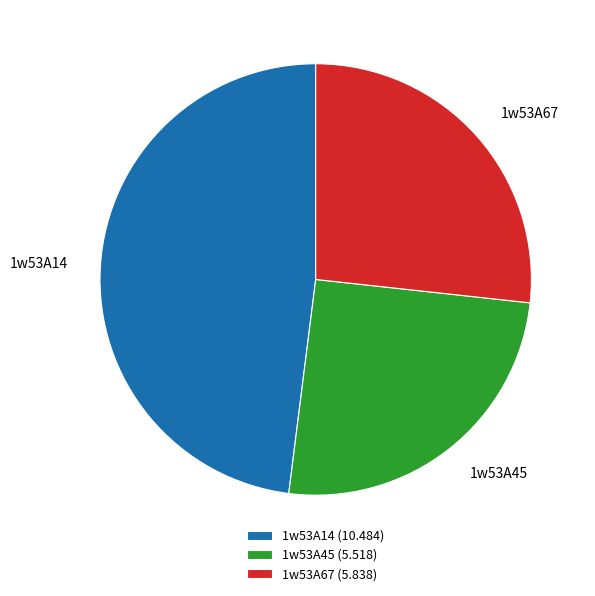

Count the number of slices in the pie.

3